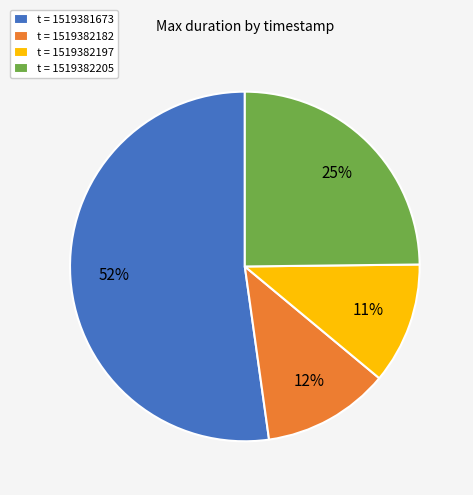

Is the sum of t = 1519382205 and t = 1519381673 greater than half?

Yes